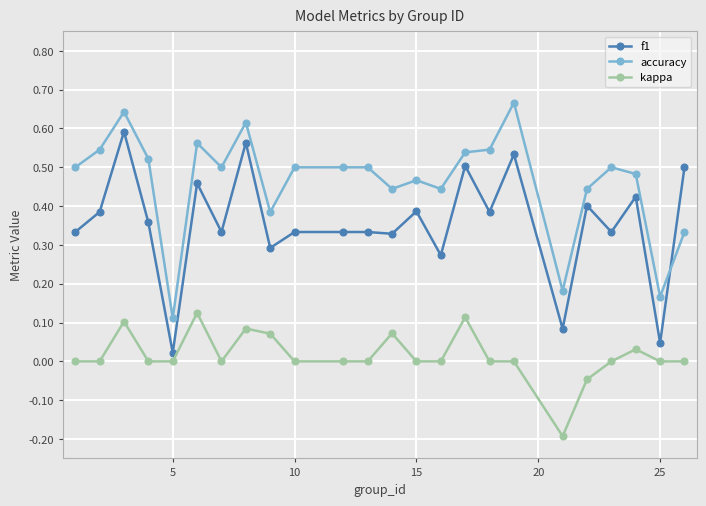

Rank the series by their maximum value, from lowest to highest.

kappa, f1, accuracy